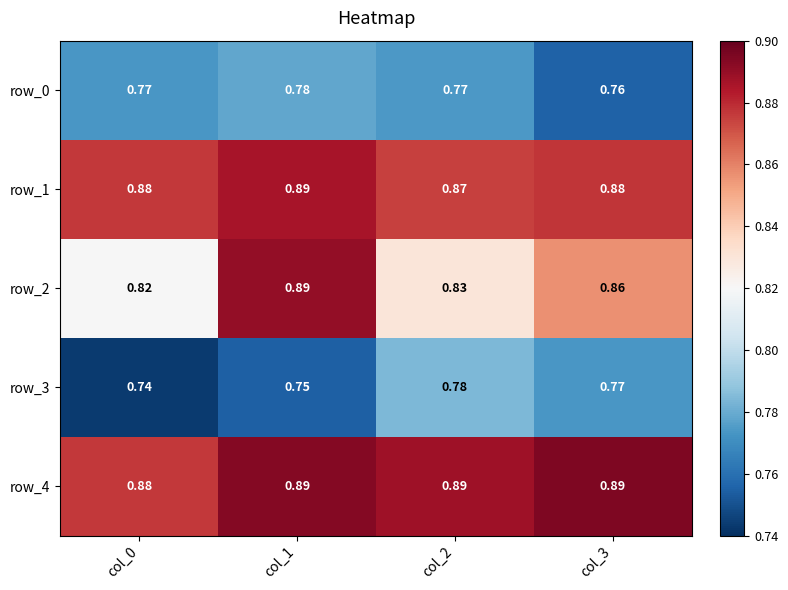

Is the value of row_2 at col_2 greater than the value of row_1 at col_2?

No